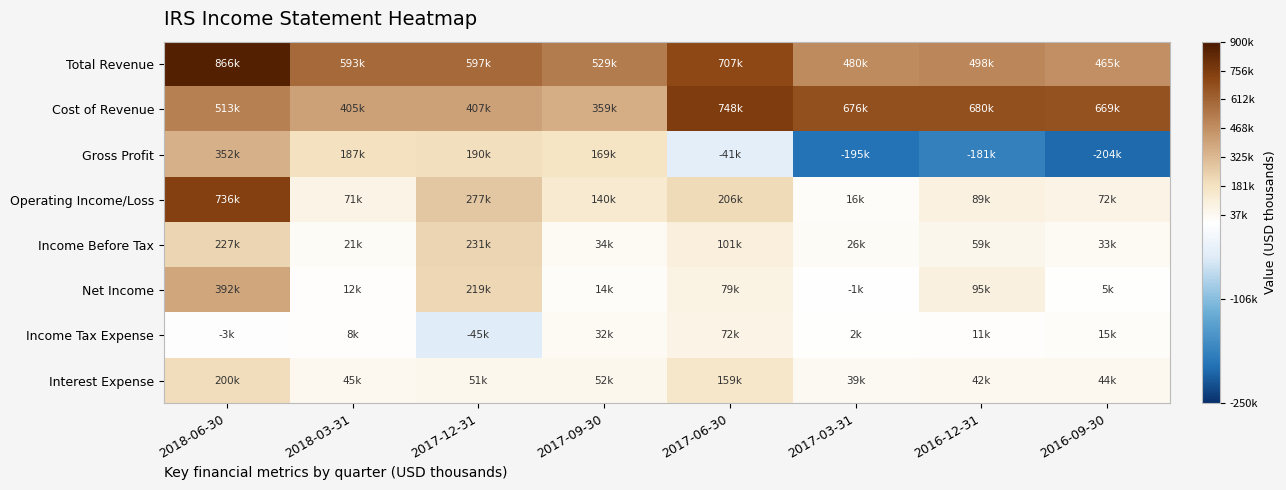

Reading left to right, list all the values displayed in this chart.

Total Revenue: 2018-06-30=866200	2018-03-31=593100	2017-12-31=597600	2017-09-30=529200	2017-06-30=707000	2017-03-31=480900	2016-12-31=498600	2016-09-30=465700
Cost of Revenue: 2018-06-30=513900	2018-03-31=405400	2017-12-31=407100	2017-09-30=359400	2017-06-30=748200	2017-03-31=676600	2016-12-31=680100	2016-09-30=669900
Gross Profit: 2018-06-30=352400	2018-03-31=187700	2017-12-31=190500	2017-09-30=169800	2017-06-30=-41200	2017-03-31=-195700	2016-12-31=-181500	2016-09-30=-204300
Operating Income/Loss: 2018-06-30=736000	2018-03-31=71600	2017-12-31=277500	2017-09-30=140300	2017-06-30=206300	2017-03-31=16500	2016-12-31=89400	2016-09-30=72400
Income Before Tax: 2018-06-30=227600	2018-03-31=21400	2017-12-31=231100	2017-09-30=34100	2017-06-30=101900	2017-03-31=26000	2016-12-31=59800	2016-09-30=33700
Net Income: 2018-06-30=392800	2018-03-31=12700	2017-12-31=219000	2017-09-30=14500	2017-06-30=79300	2017-03-31=-1300	2016-12-31=95200	2016-09-30=5200
Income Tax Expense: 2018-06-30=-3200	2018-03-31=8800	2017-12-31=-45500	2017-09-30=32500	2017-06-30=72400	2017-03-31=2300	2016-12-31=11400	2016-09-30=15500
Interest Expense: 2018-06-30=200800	2018-03-31=45400	2017-12-31=51600	2017-09-30=52600	2017-06-30=159400	2017-03-31=39300	2016-12-31=42700	2016-09-30=44700